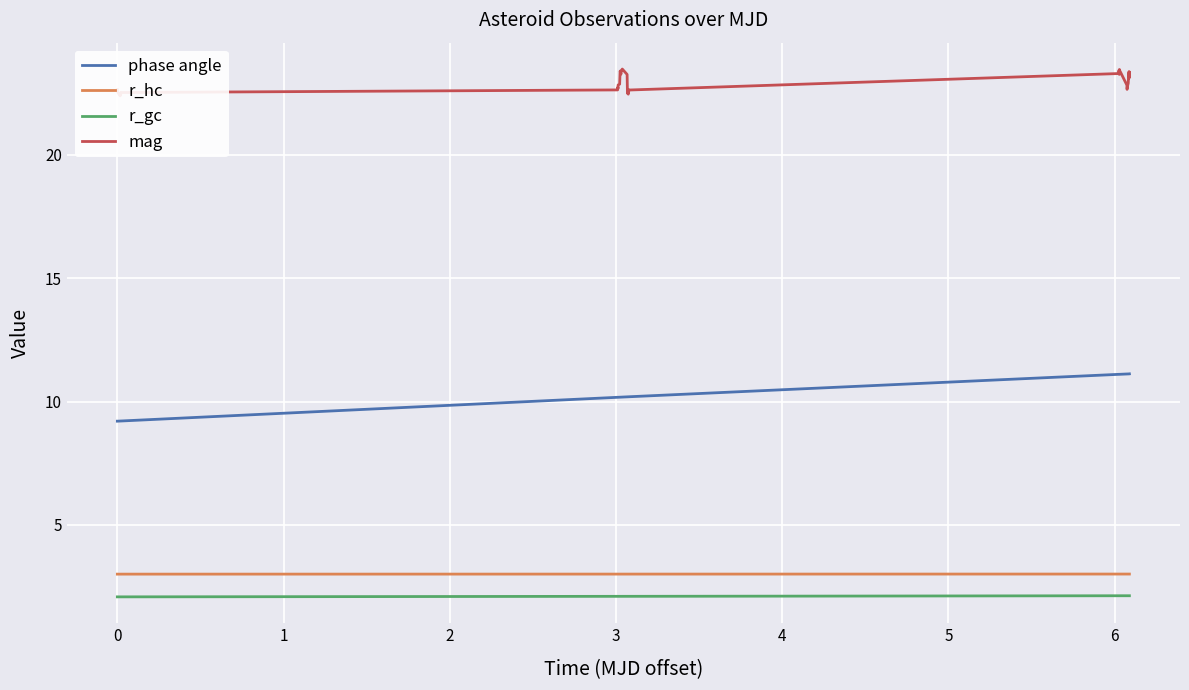

True or false: phase angle and r_hc cross at least once.

False